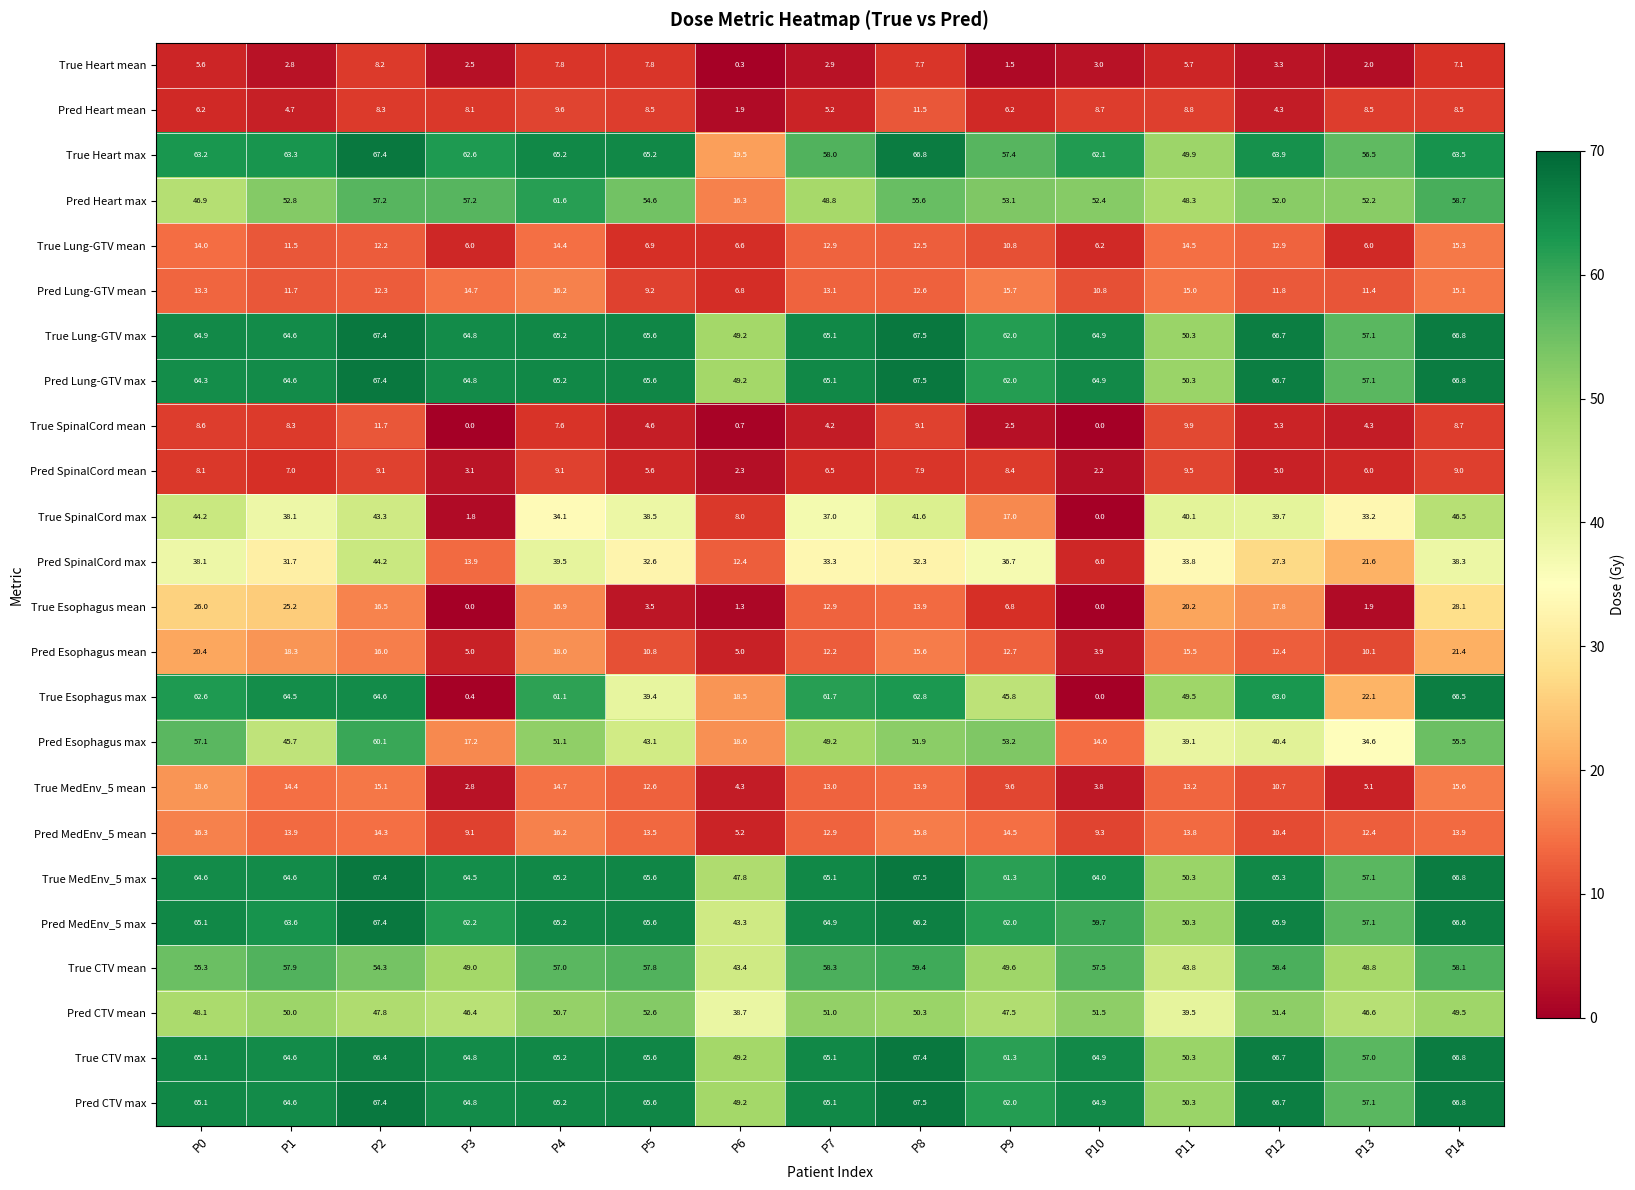

What is the sum of the True MedEnv_5 mean values at P14 and P9?

25.2